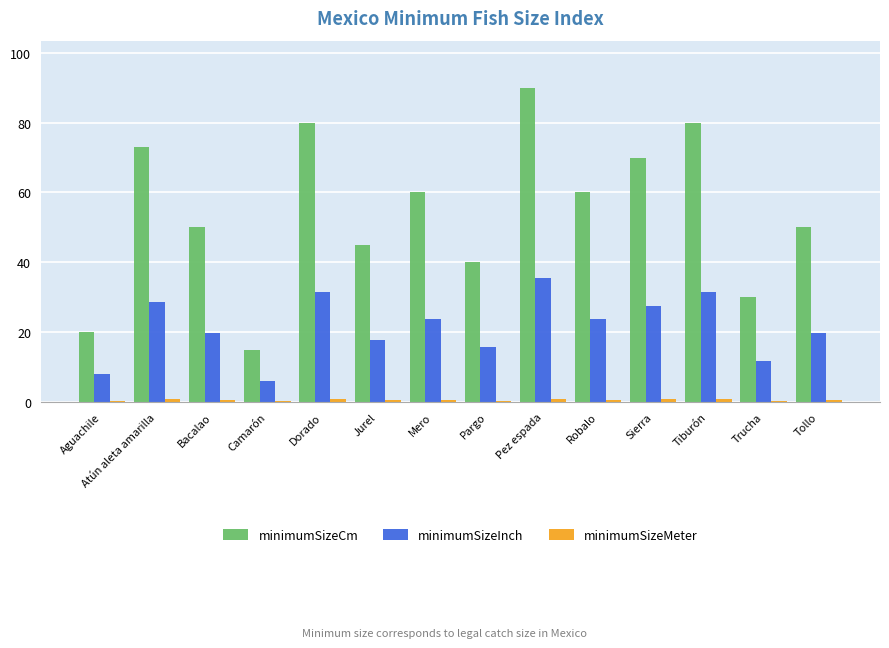

Which series changed the most between Pargo and Pez espada?

minimumSizeCm